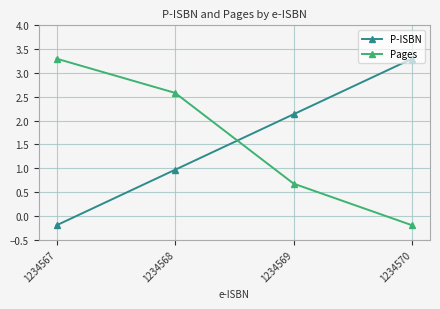

Does the chart have visible grid lines?

Yes